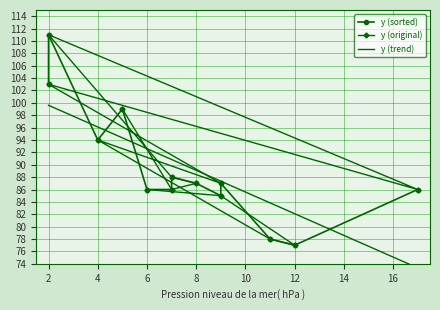

Reading right to left, transcribe all the data shown in this chart.

6=86	9=85	12=77	11=78	4=94	9=87	2=103	17=86	2=111	7=88	8=87	7=86	5=99